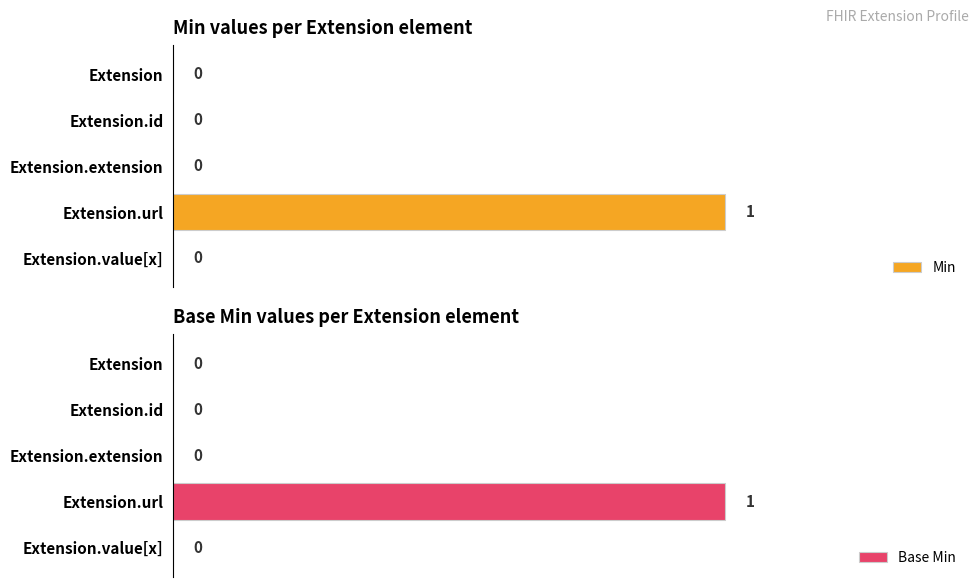

The value of Base Min at Extension.extension is 0.0. True or false?

True